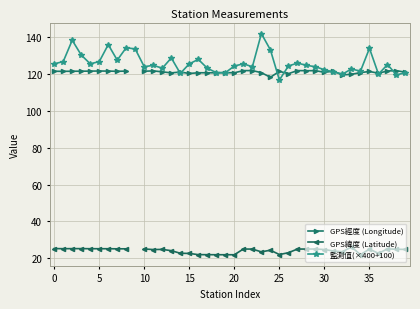

True or false: GPS緯度 (Latitude) has more than 2 interior local peaks.

True